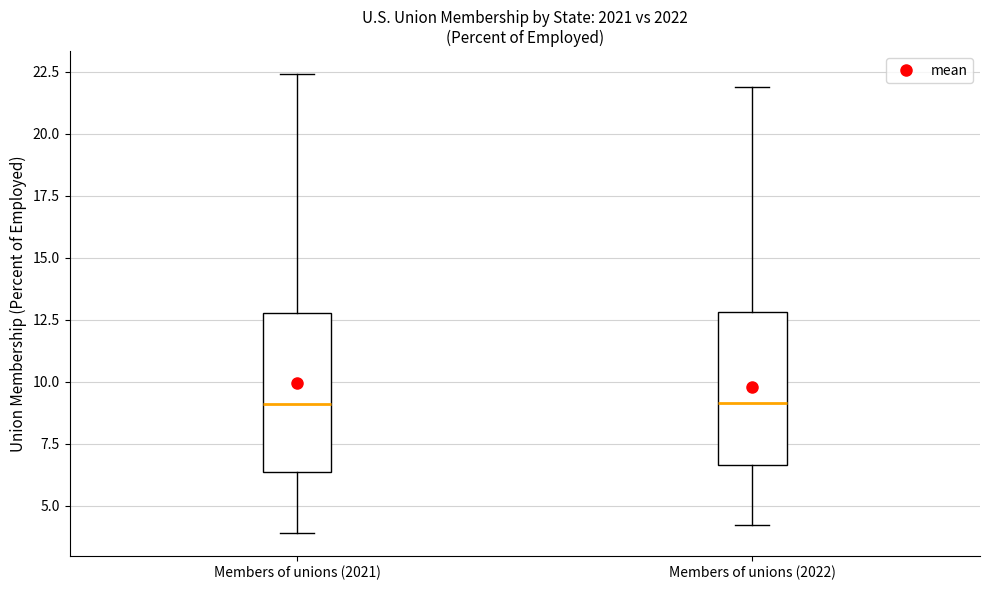

Reading left to right, read every box against the y-axis: the position of its median line, the range the box covers, and the ends of its whiskers. The values are not printed on the chart, so give them approximately, as read against the axis.

Members of unions (2021): median 9.0, box 6.5 to 13.0, whiskers 4.0 to 22.5
Members of unions (2022): median 9.0, box 6.5 to 13.0, whiskers 4.0 to 22.0